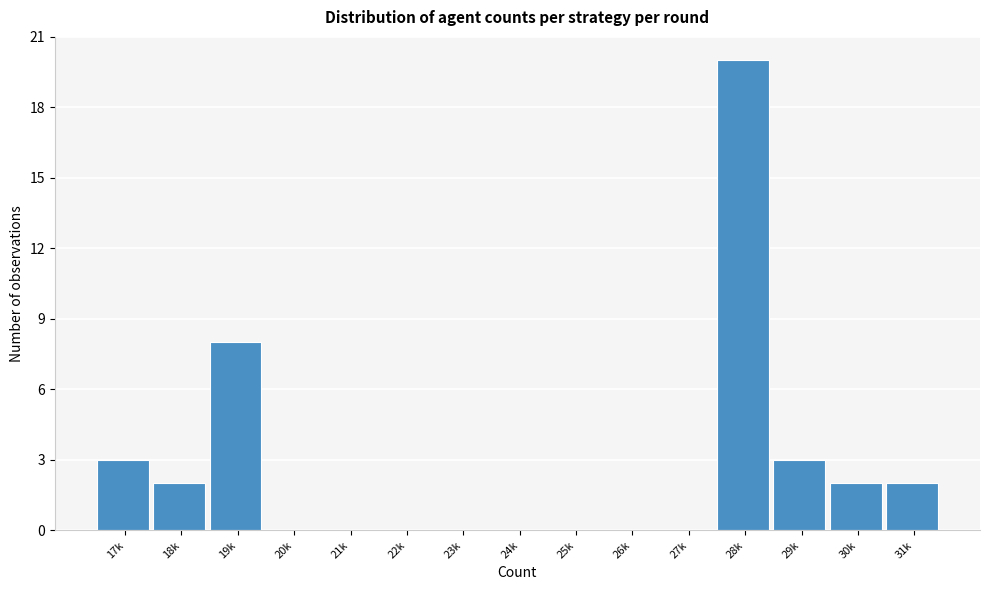

Reading left to right, transcribe all the data shown in this chart.

17k=3	18k=2	19k=8	20k=0	21k=0	22k=0	23k=0	24k=0	25k=0	26k=0	27k=0	28k=20	29k=3	30k=2	31k=2